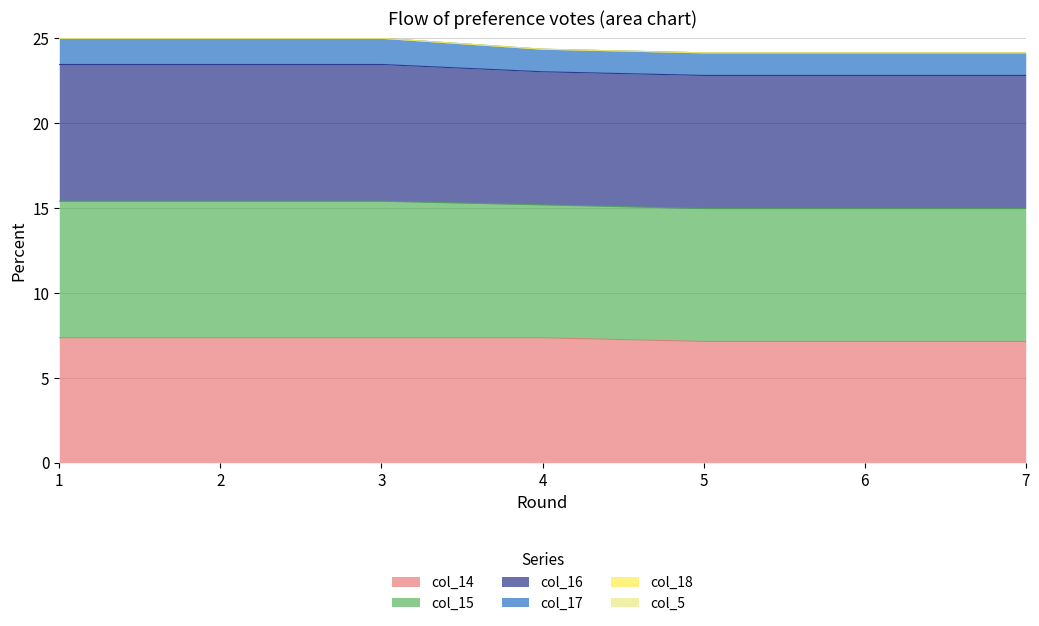

Does the chart have visible grid lines?

Yes